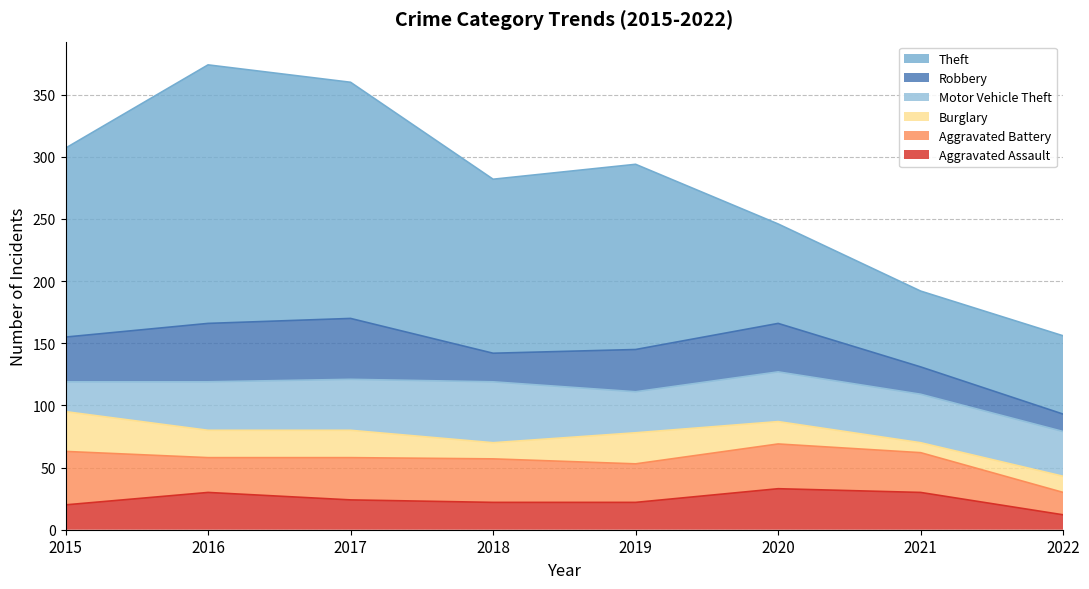

What is the difference between the maximum and minimum values in the Burglary series?

24